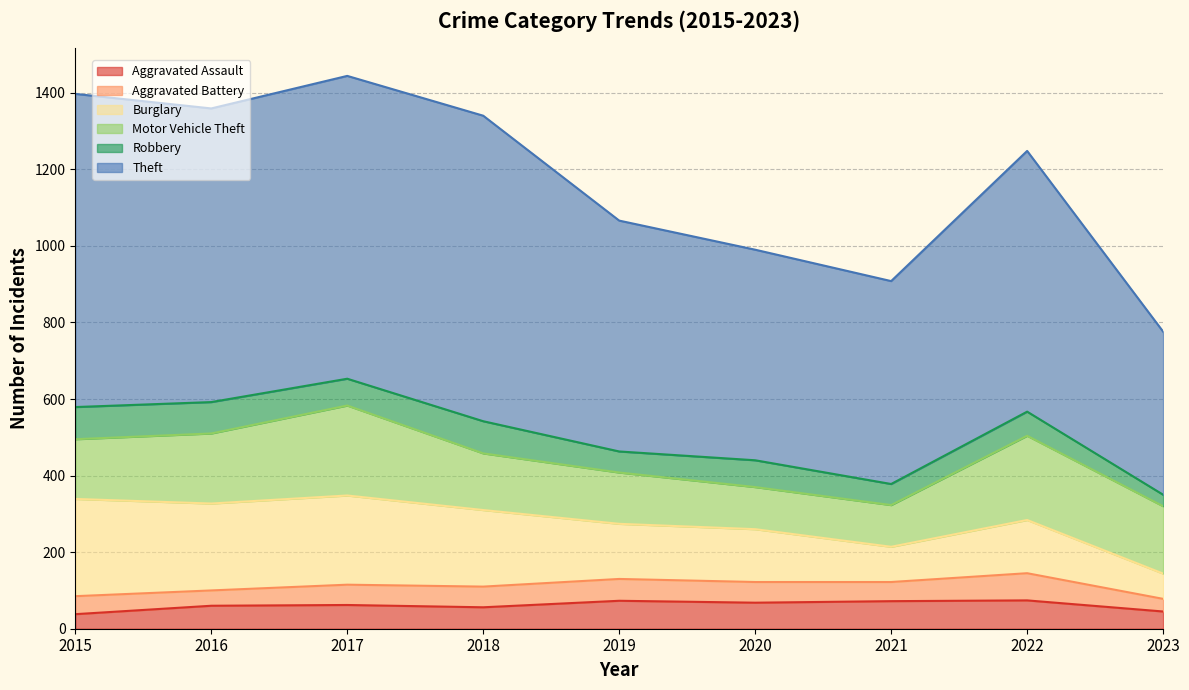

At 2021, list the series in order from smallest to largest.

Aggravated Battery, Robbery, Aggravated Assault, Burglary, Motor Vehicle Theft, Theft